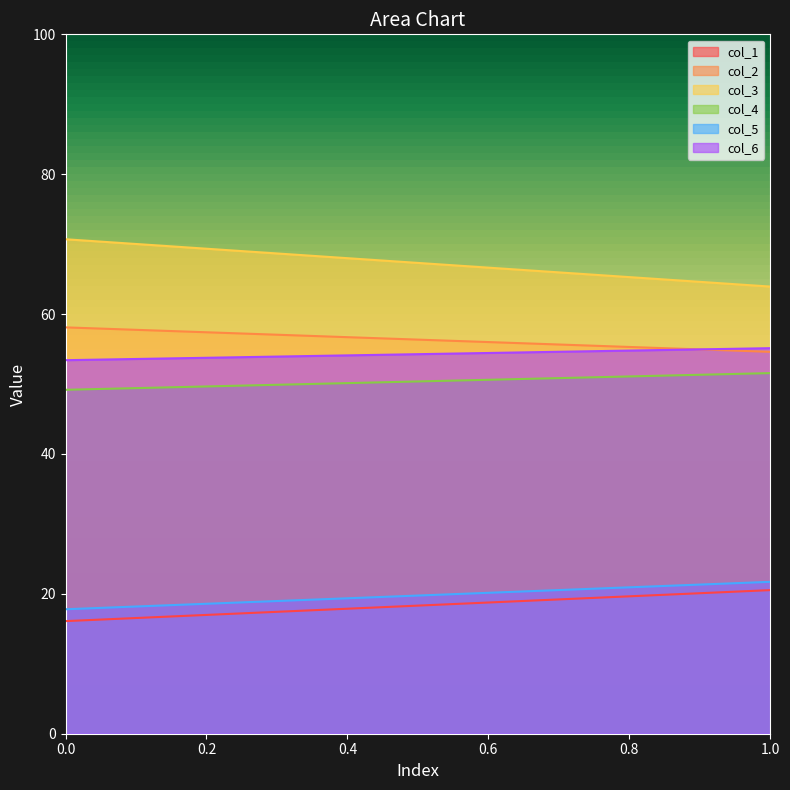

What is the value of the col_5 point at the 2nd from the left?

21.7